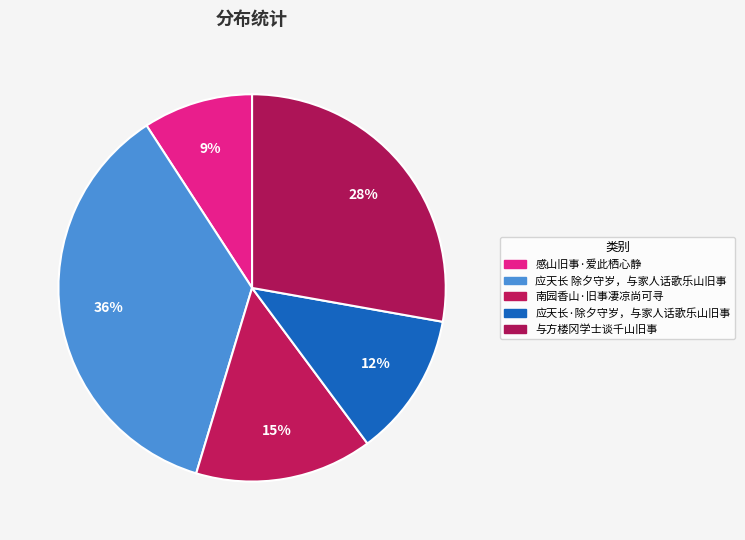

To the nearest percent, what percentage of the pie is 与方楼冈学士谈千山旧事?

28%